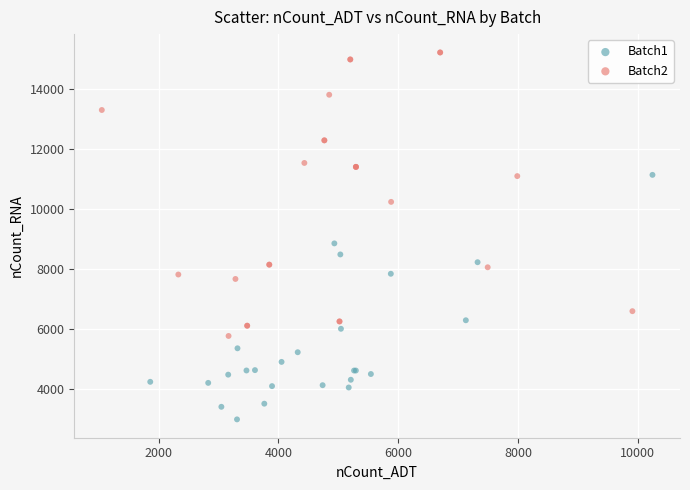

Which series contains the lowest Y value?

Batch1